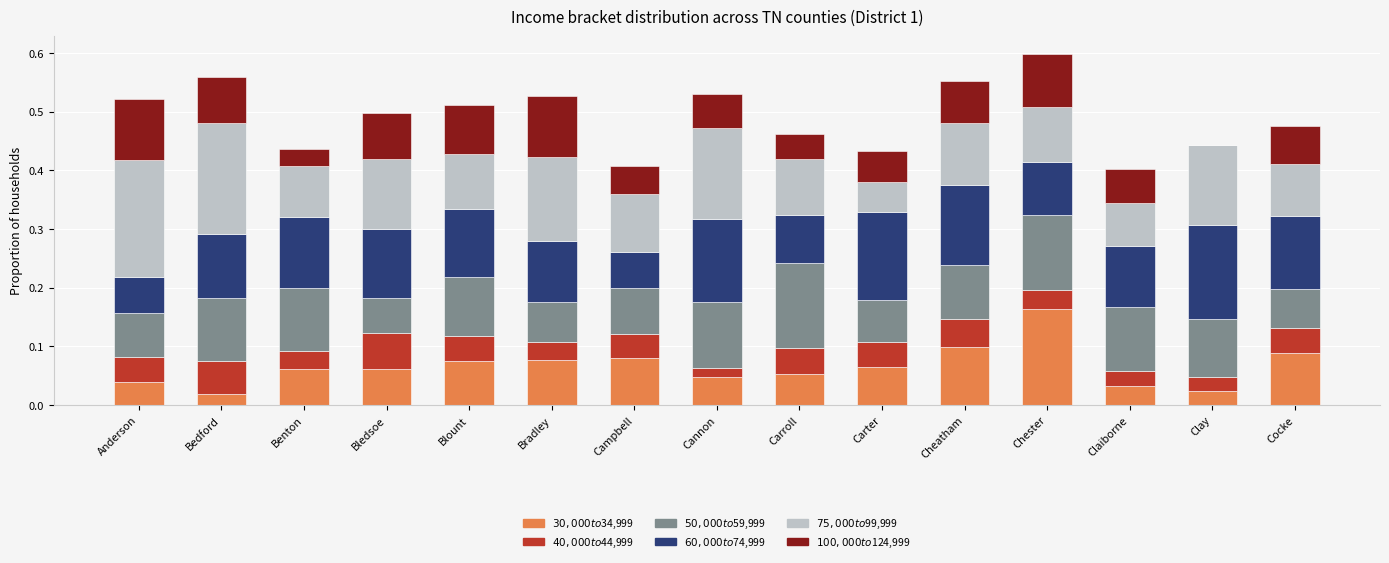

What is the total value across all series at Blount?

0.5